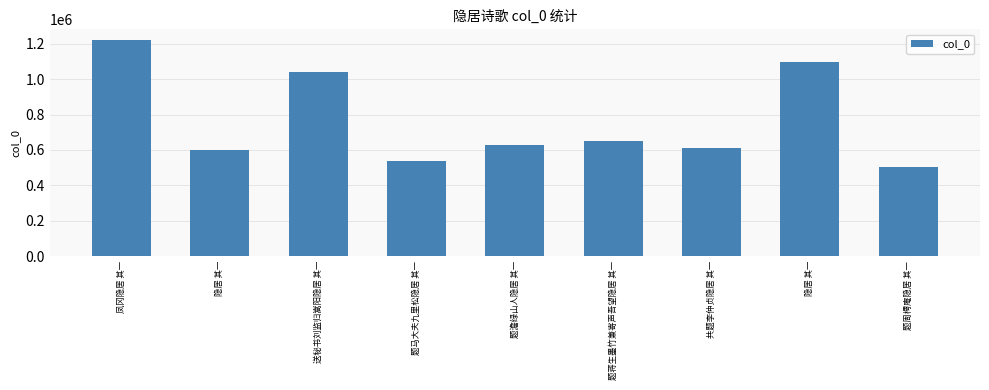

Are the bars horizontal?

No